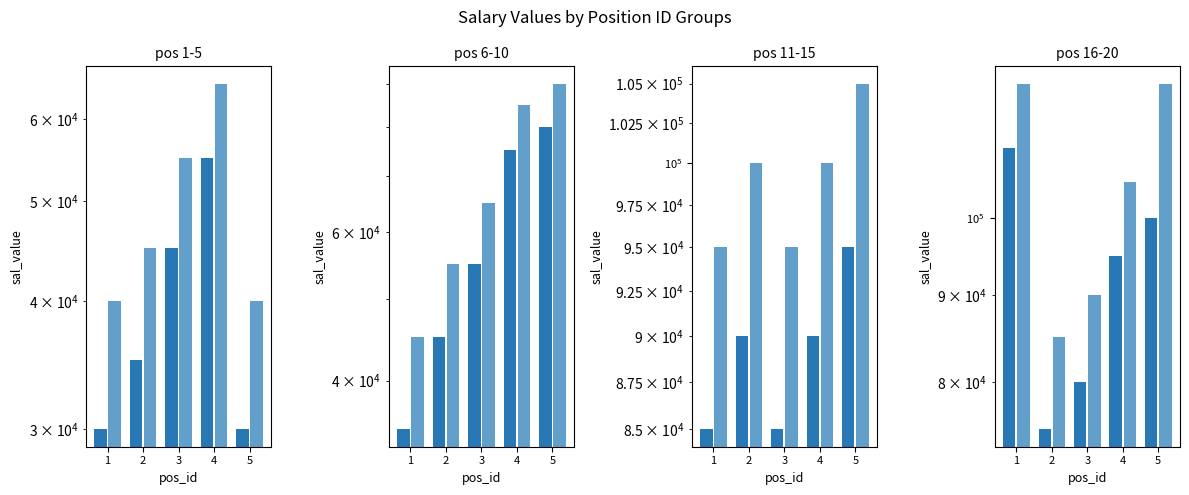

How many data points does each series have?

5